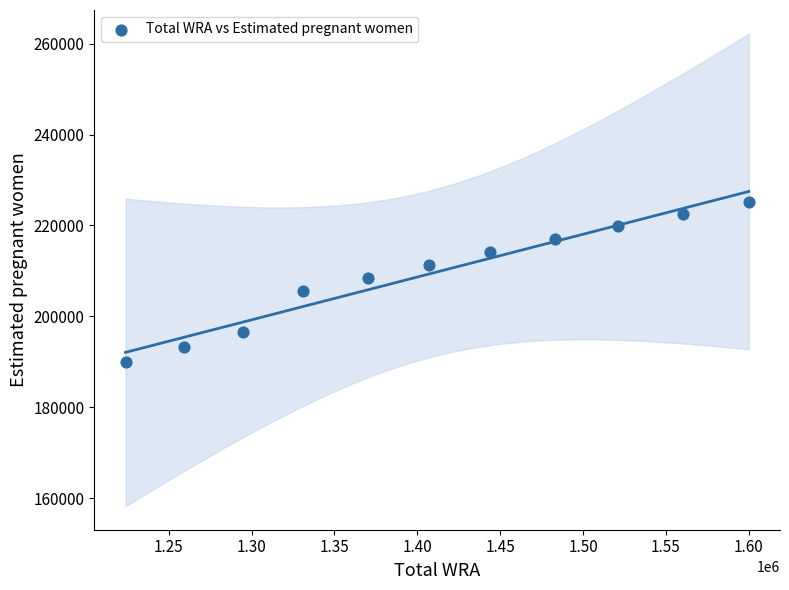

What is the range of Y values (max minus min)?

35095.8